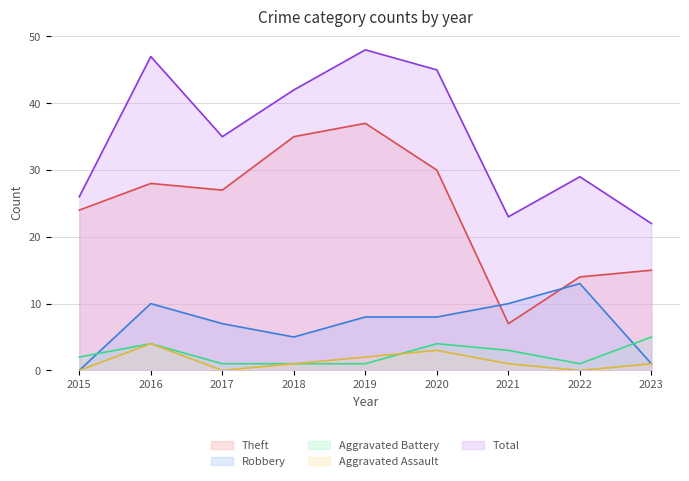

True or false: Total has more than 0 interior local peaks.

True